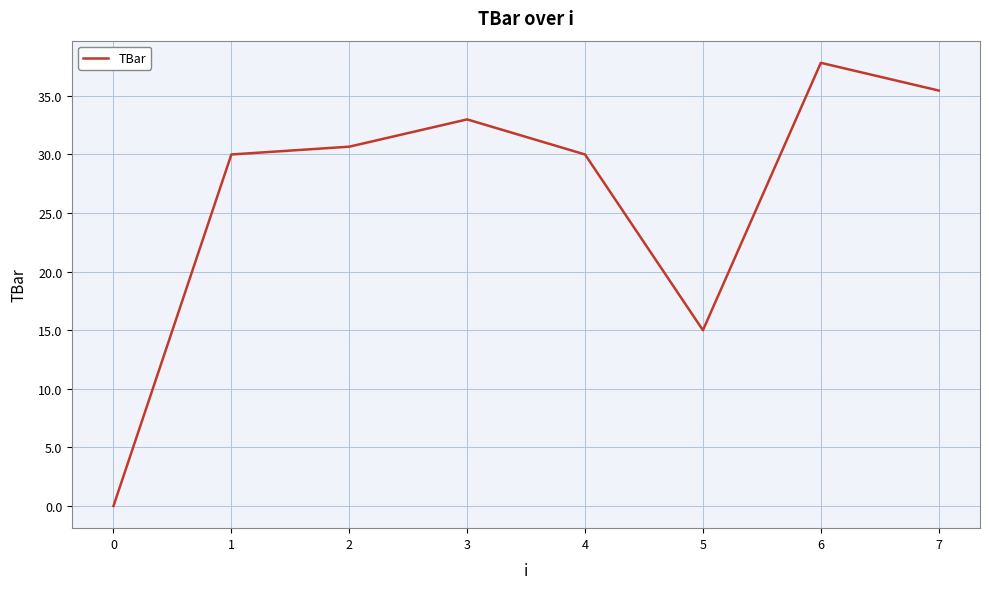

Between 7 and 0, which is larger?

7